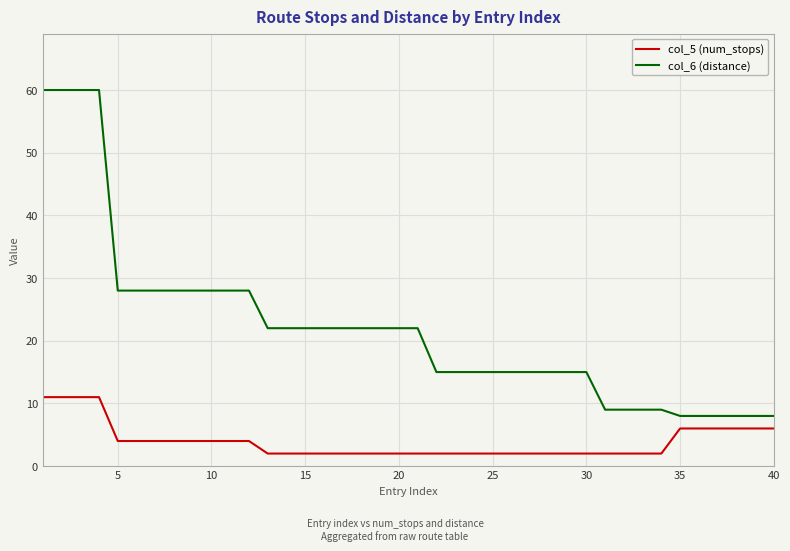

True or false: col_6 (distance) and col_5 (num_stops) cross at least once.

False